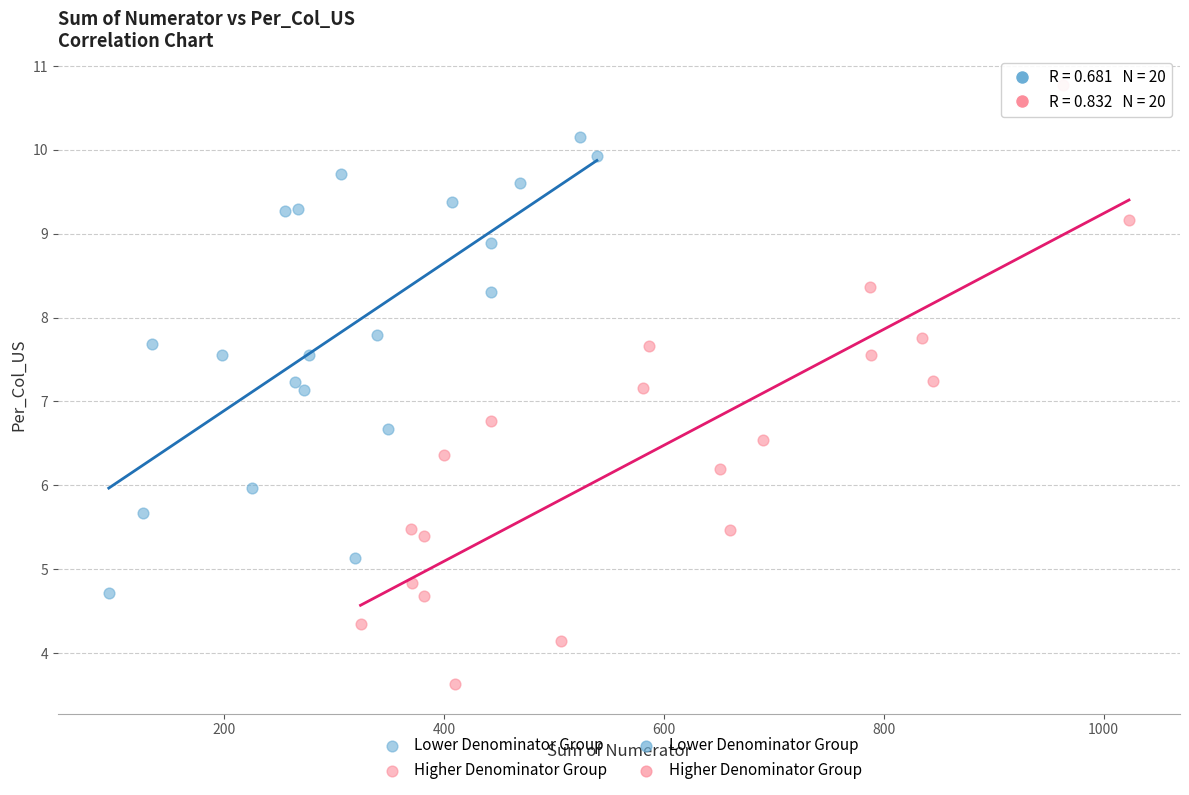

Which series reaches the minimum Y coordinate?

Higher Denominator Group